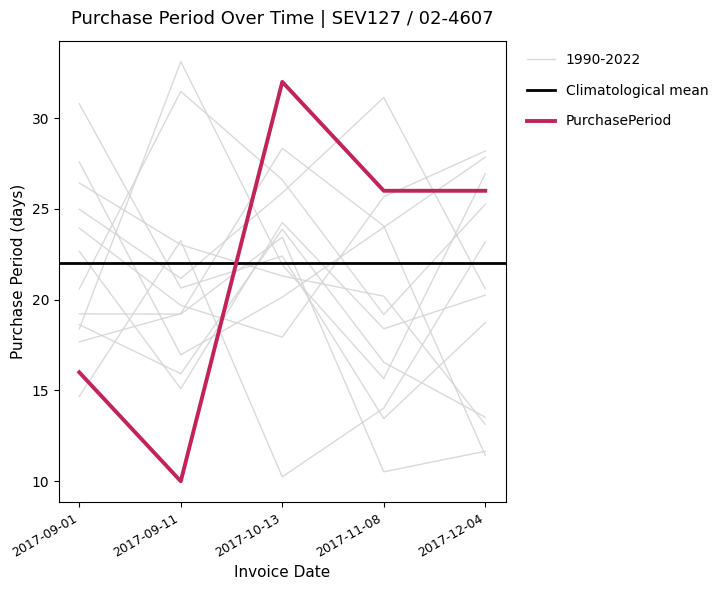

What is the greatest value displayed?

32